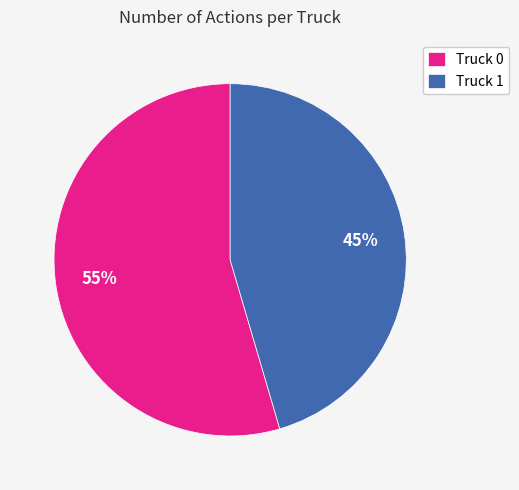

What is the ratio of the value at Truck 0 to the value at Truck 1?

1.2